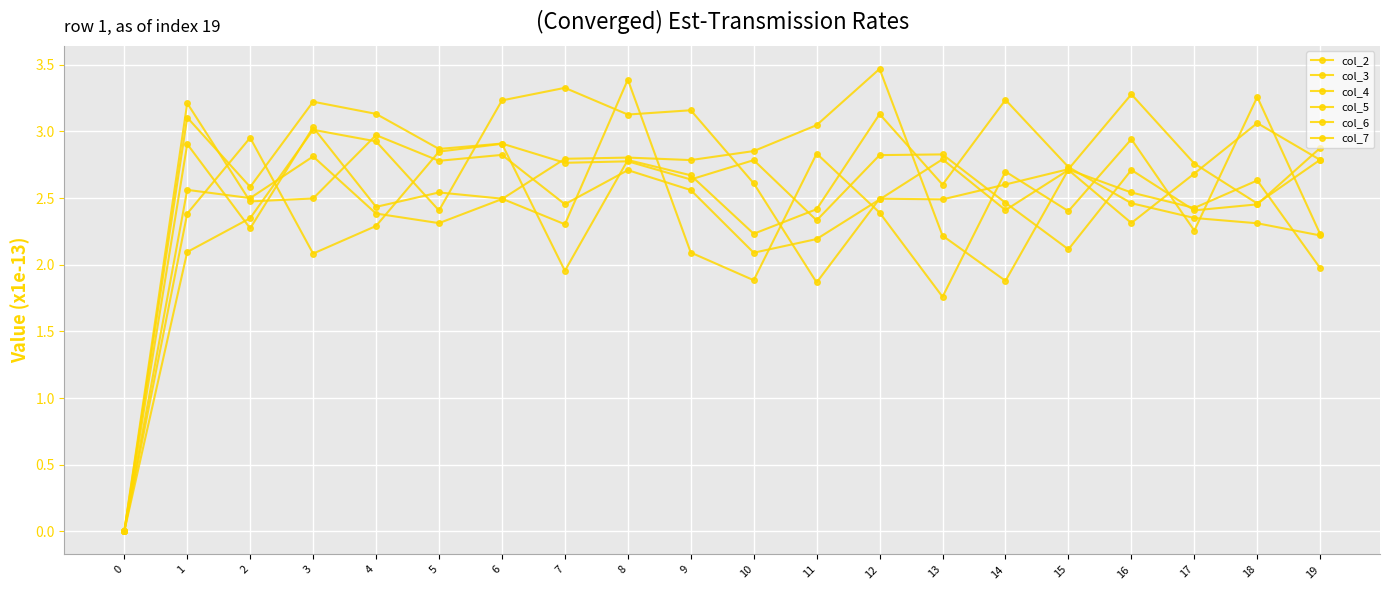

At 0, list the series in order from largest to smallest.

col_2, col_3, col_4, col_5, col_6, col_7